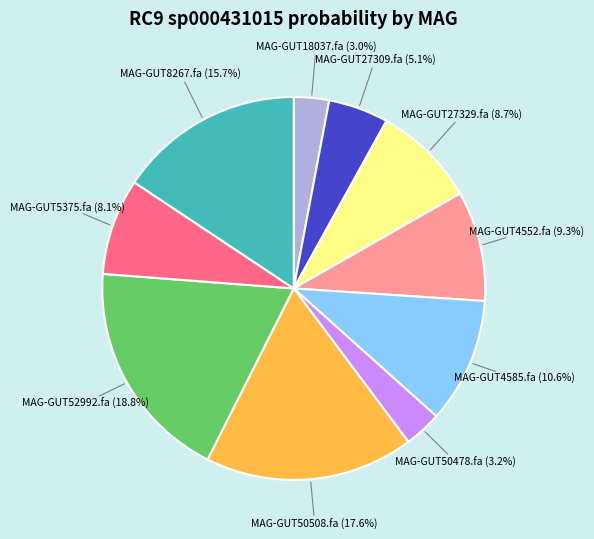

Do MAG-GUT27329.fa and MAG-GUT5375.fa together represent more than half of the pie?

No